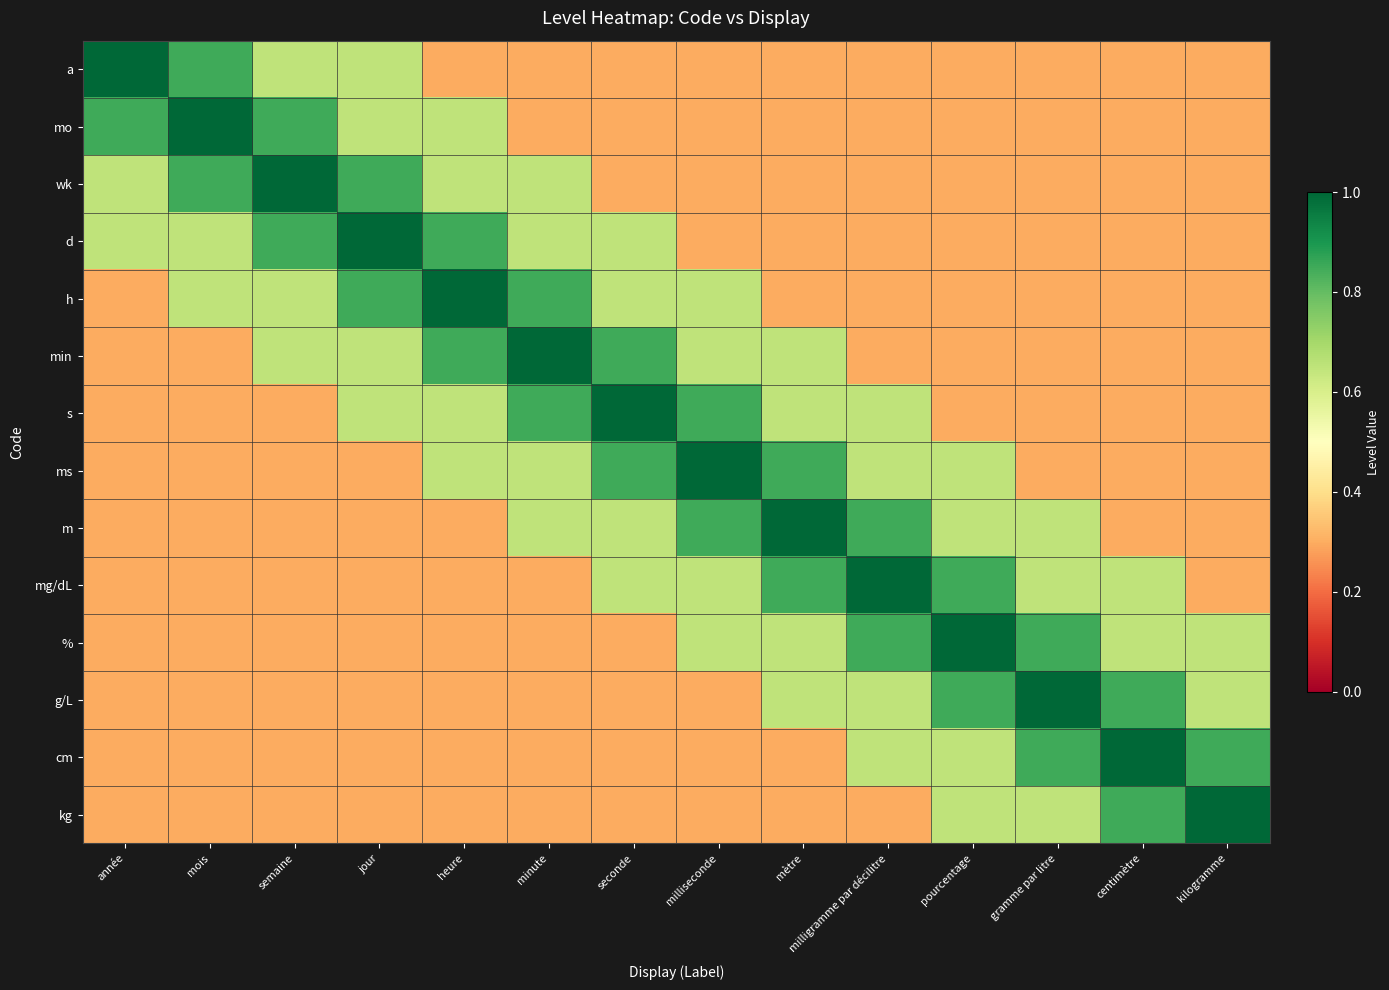

What is the greatest value displayed?

1.0